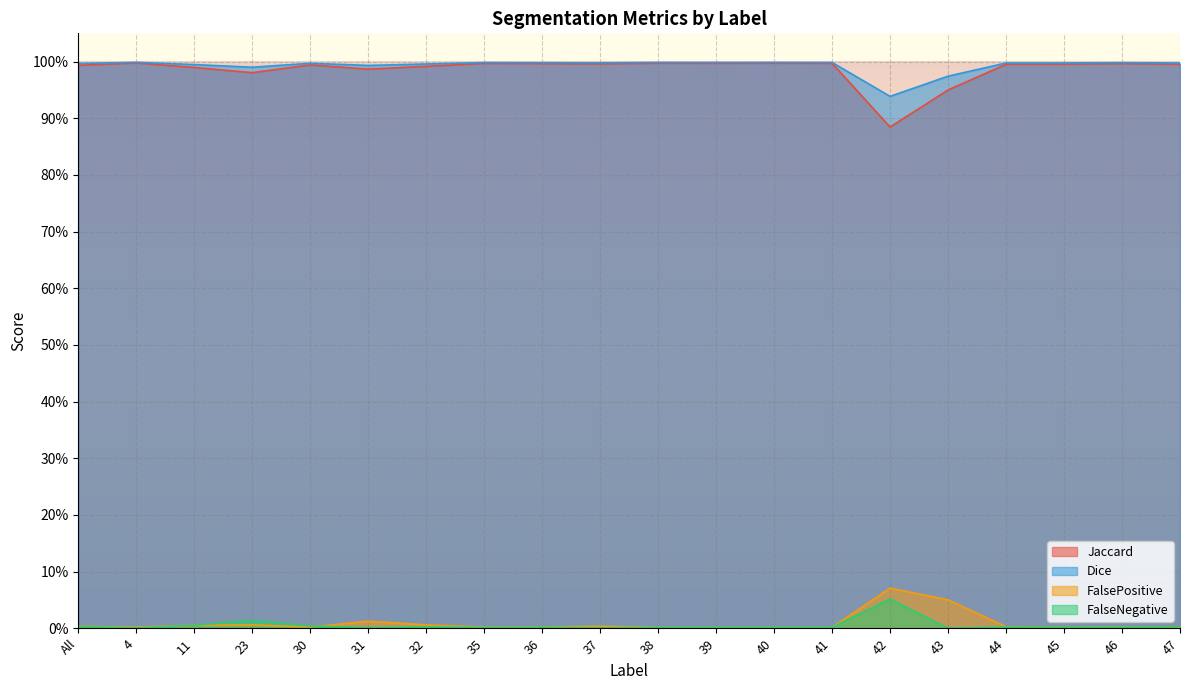

Between 31 and 47, which series saw the biggest shift?

FalsePositive